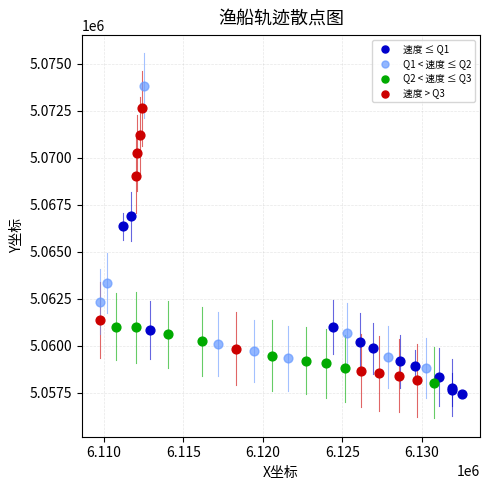

Which series reaches the maximum Y coordinate?

Q1 < 速度 ≤ Q2